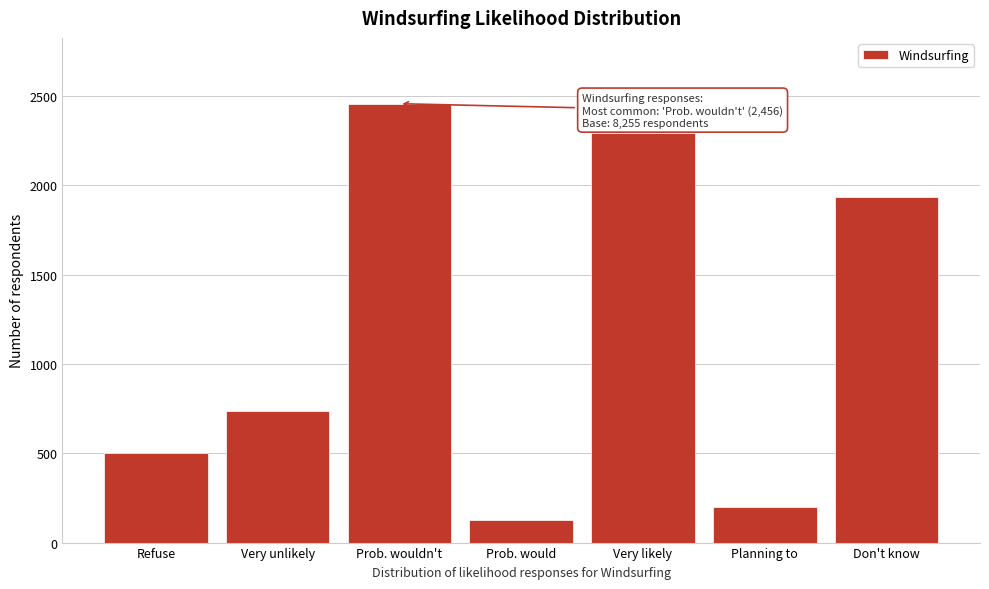

Reading left to right, list all the values displayed in this chart.

Refuse=503.8	Very unlikely=738.5	Prob. wouldn't=2456.3	Prob. would=128.1	Very likely=2295.2	Planning to=199.8	Don't know=1933.2